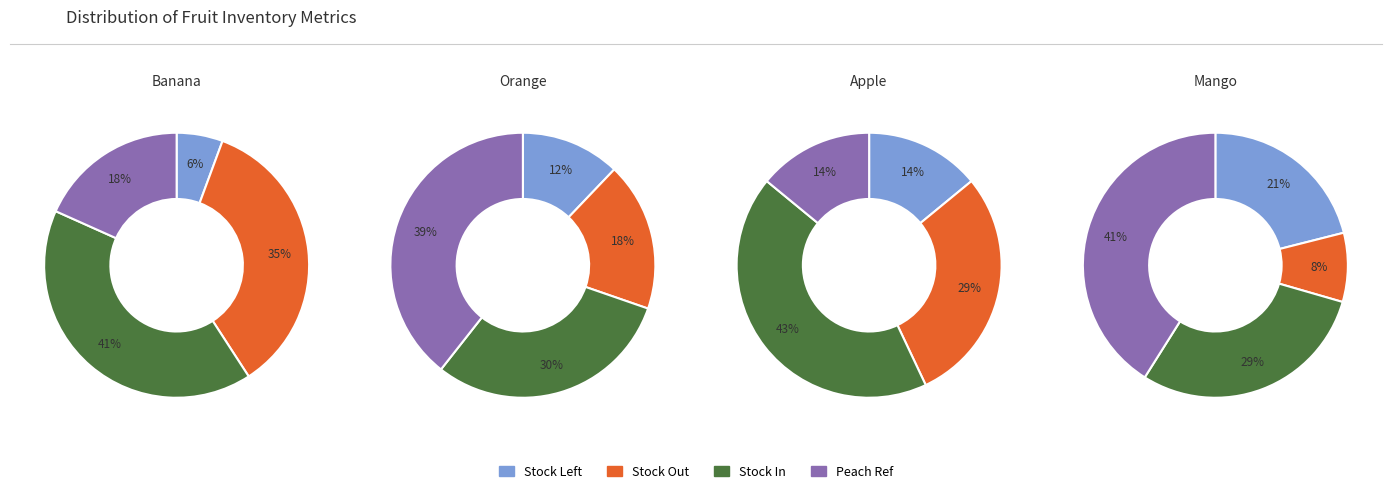

To the nearest percent, what is the difference between the largest and smallest slice percentages?

33%